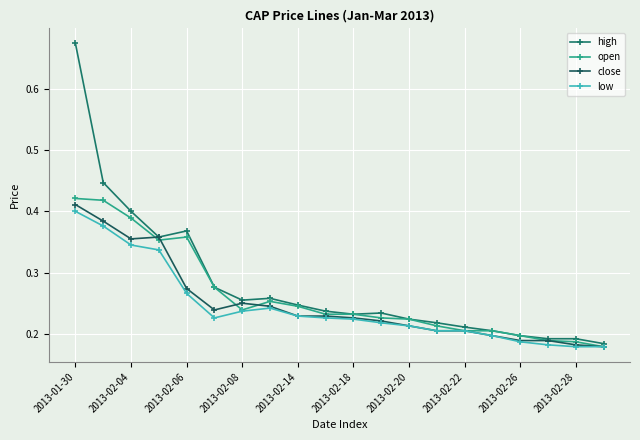

True or false: low and high intersect in this chart.

False